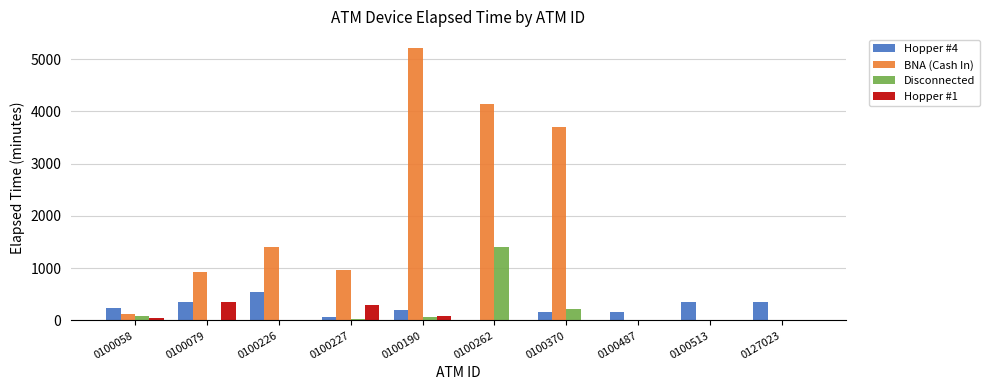

How many positive values does the Hopper #4 series have?

9